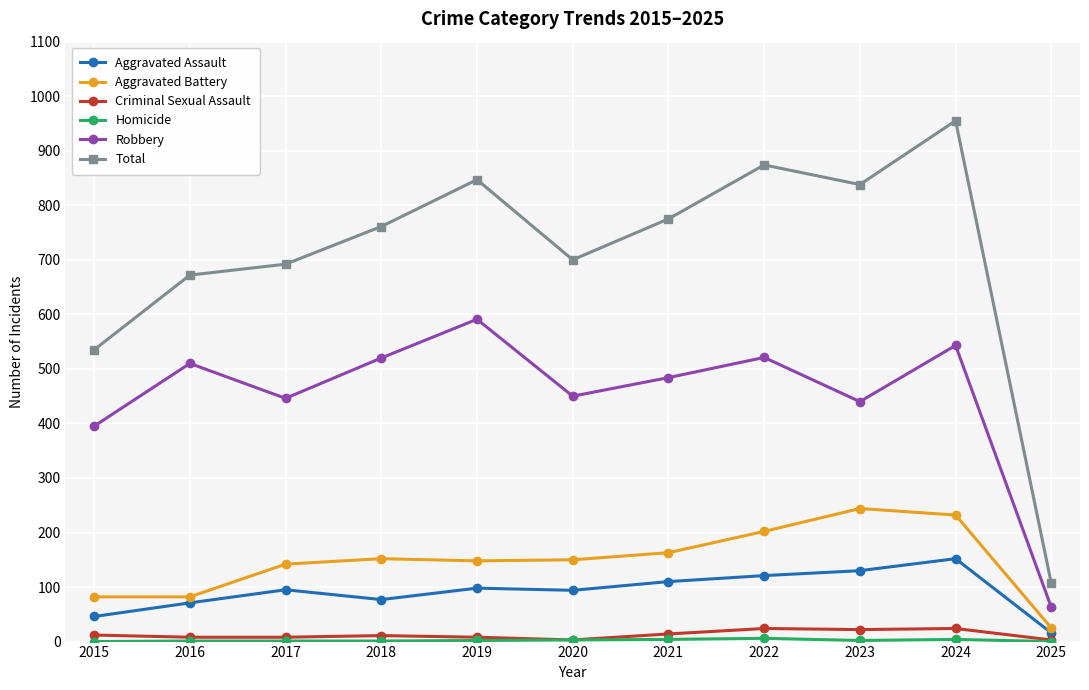

What is the sum of the Criminal Sexual Assault values at 2022 and 2025?

27